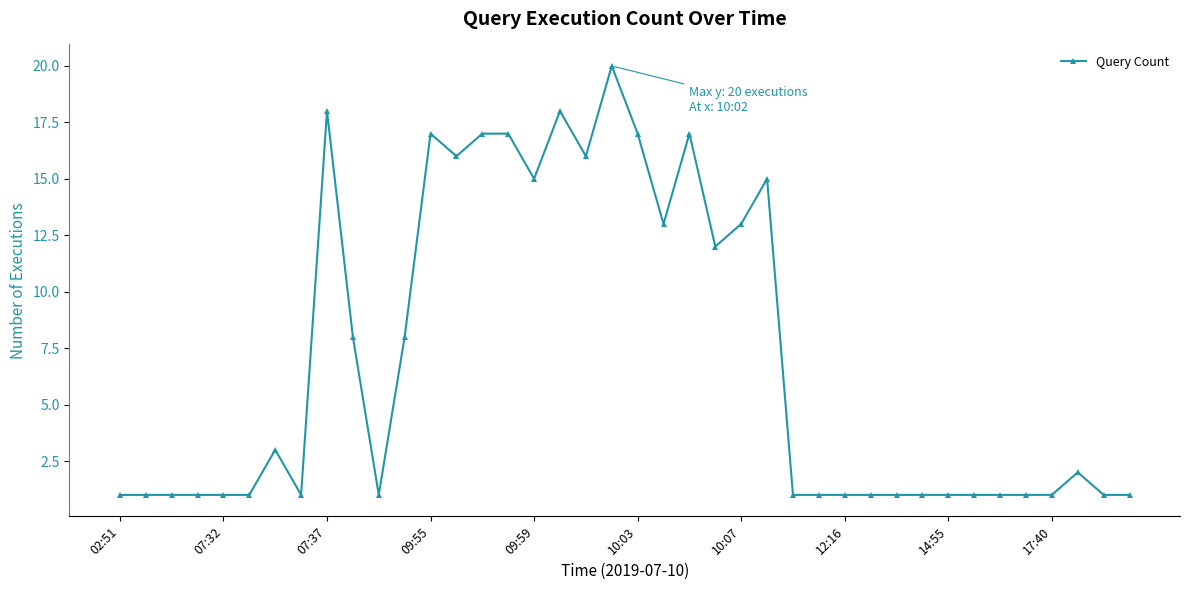

What is the maximum value shown in the chart?

20